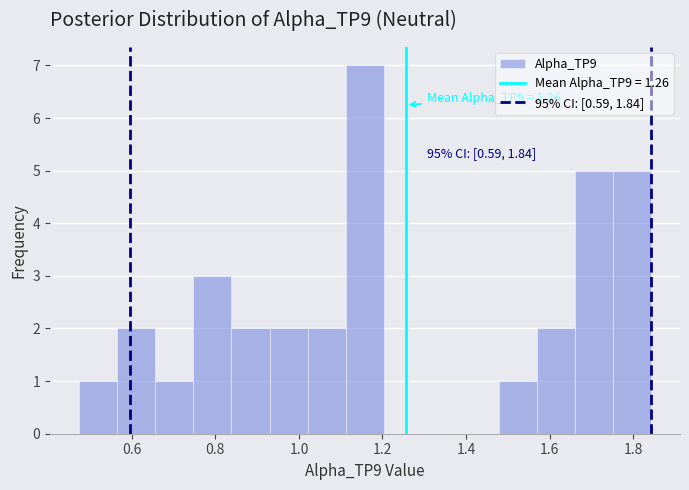

Over which range of the x-axis is the bar tallest?

1.12 to 1.20